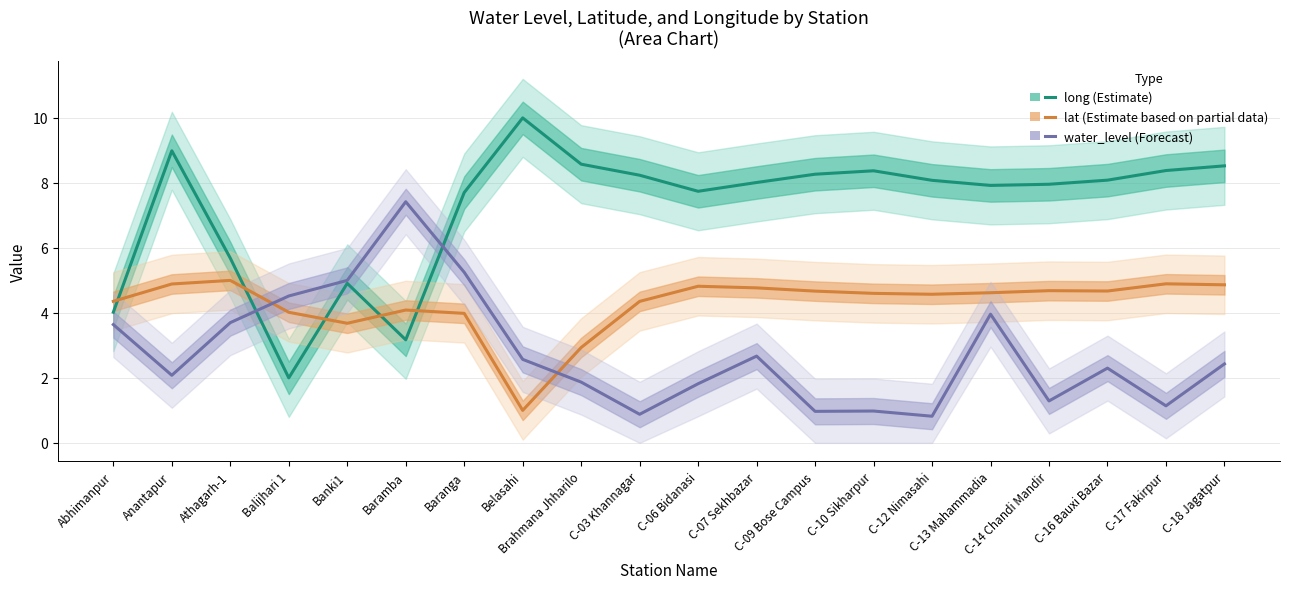

How many categories are shown in the chart?

20